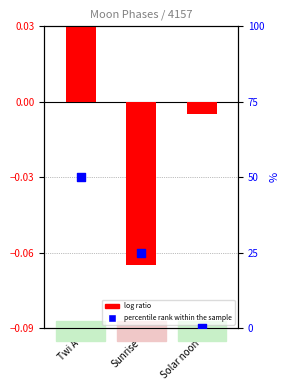

At how many categories does at least one series exceed 12?

2